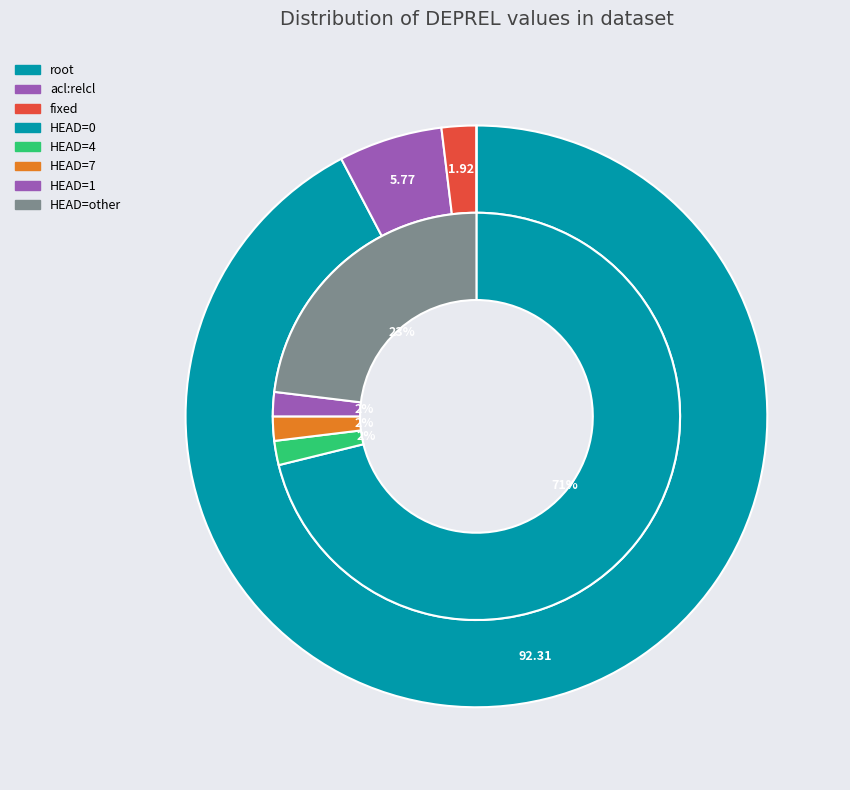

What is the majority slice?

root